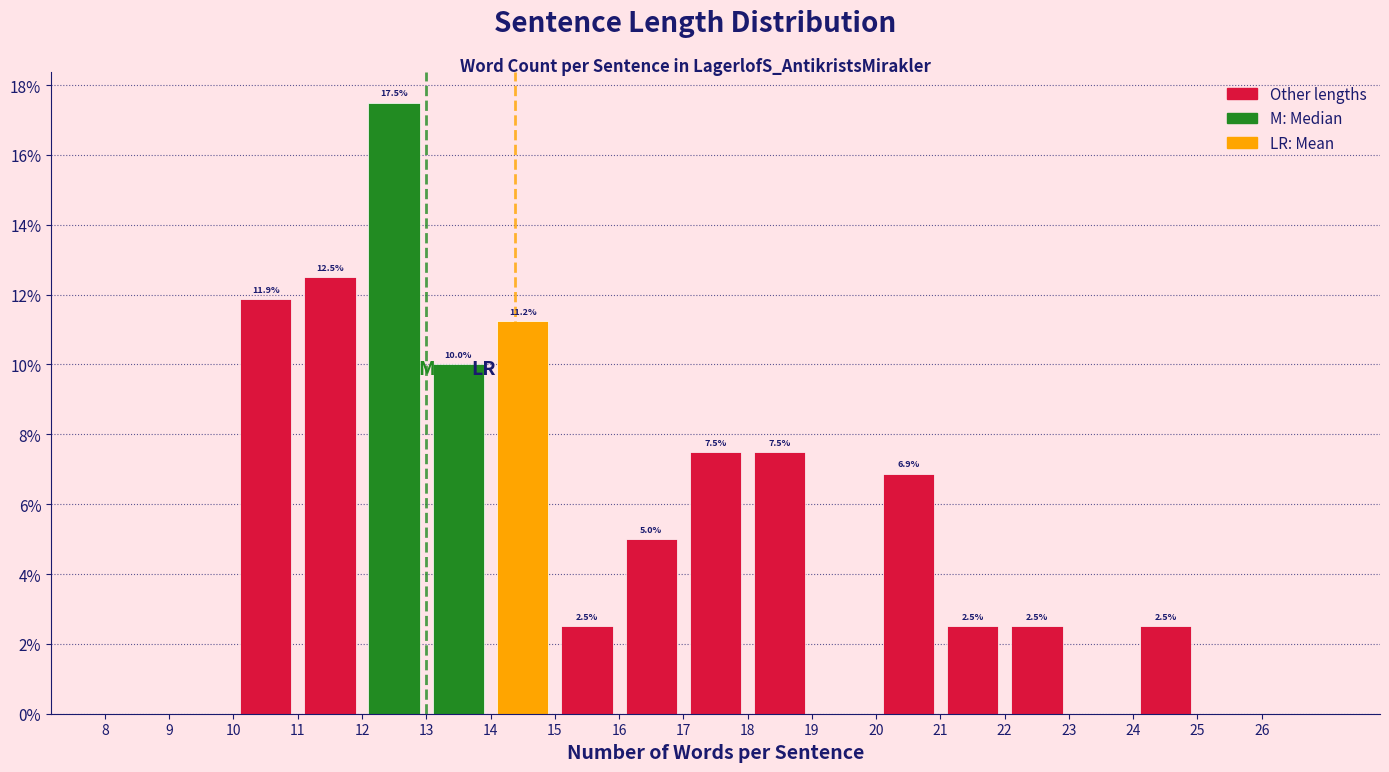

Which range on the x-axis has the tallest bar?

12 to 13